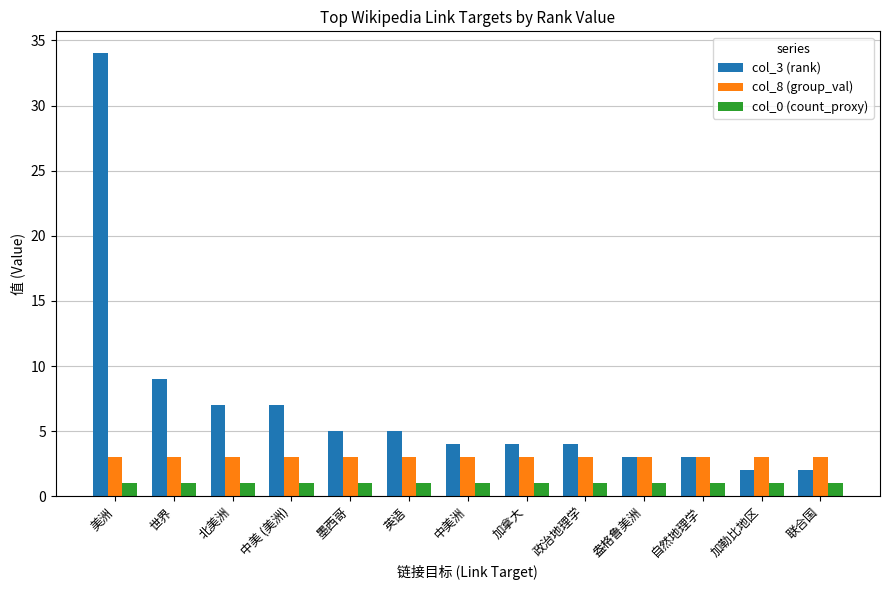

Between 美洲 and 中美洲, which series saw the biggest shift?

col_3 (rank)